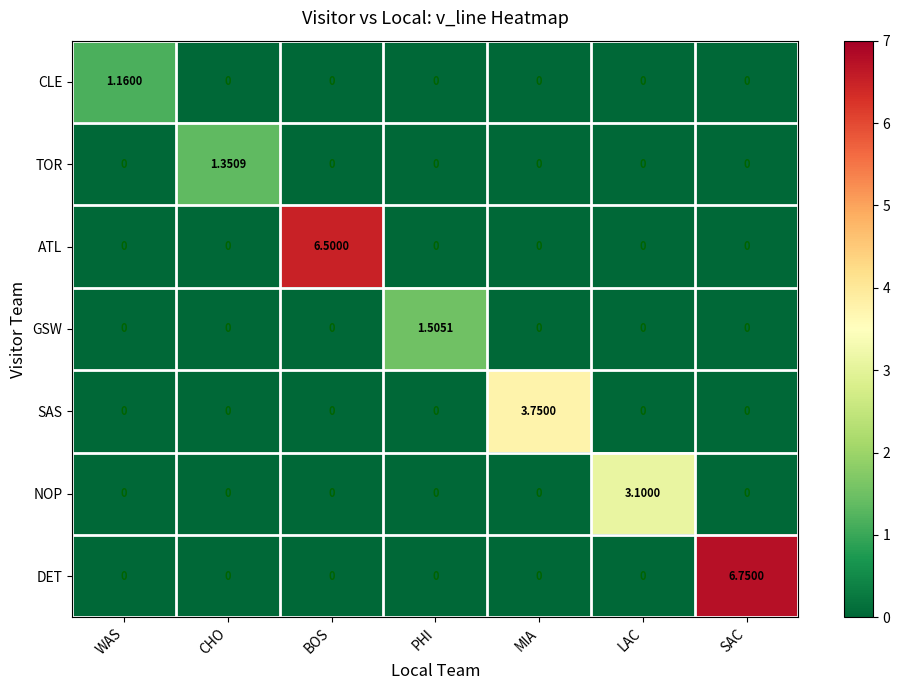

Rank the series by their maximum value, from highest to lowest.

DET, ATL, SAS, NOP, GSW, TOR, CLE